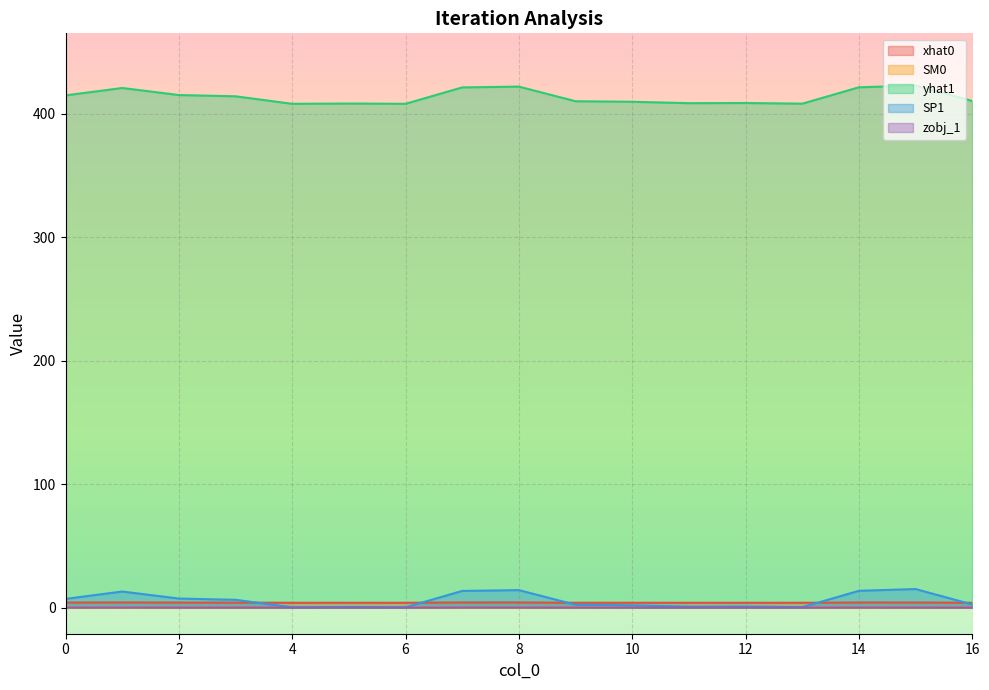

True or false: xhat0 and SM0 cross at least once.

False